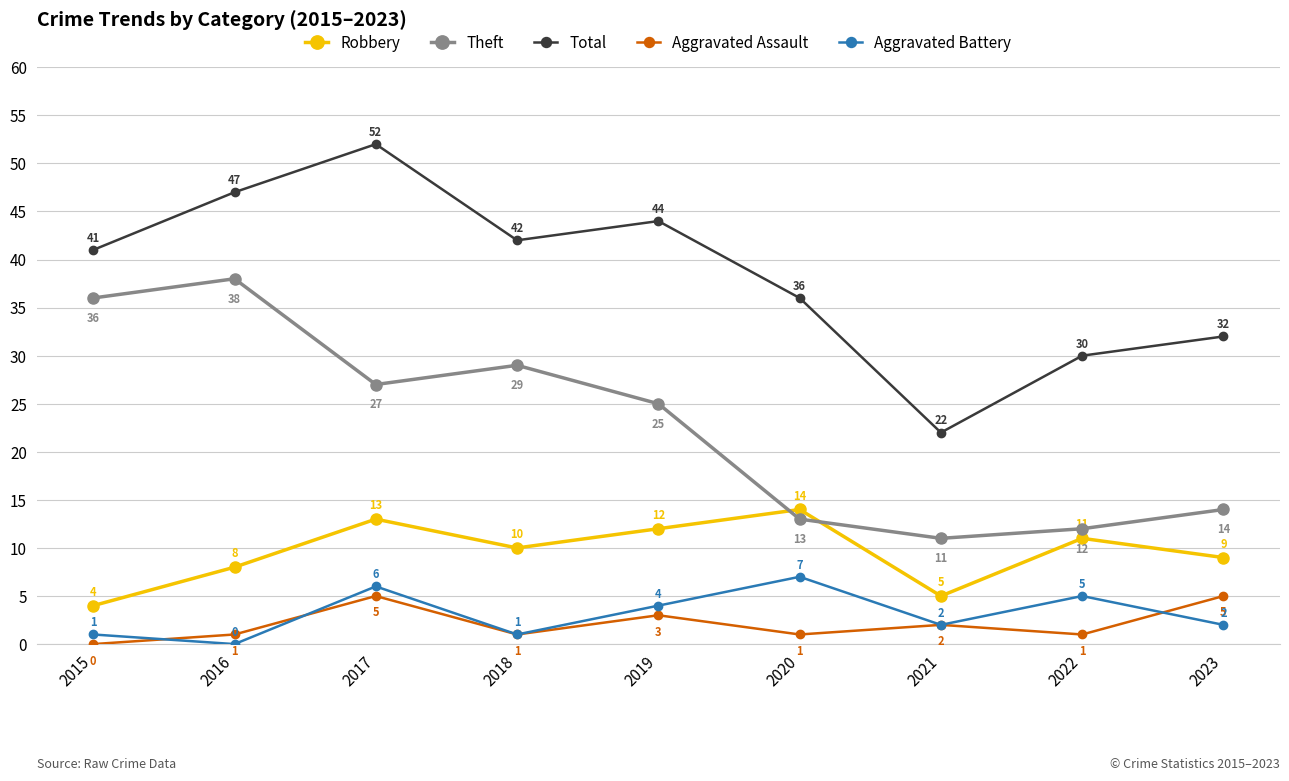

True or false: Total has a value of 42 at 2018.

True